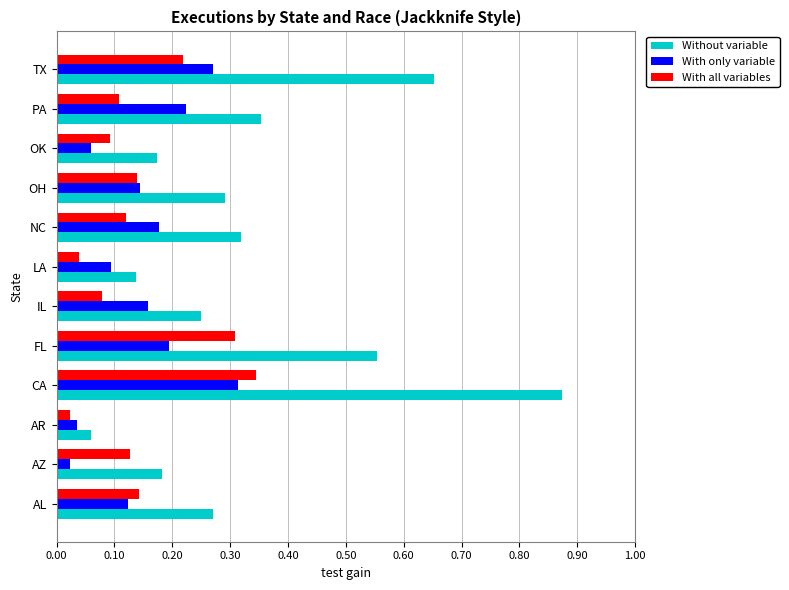

At which label is Without variable closest to 0?

AR